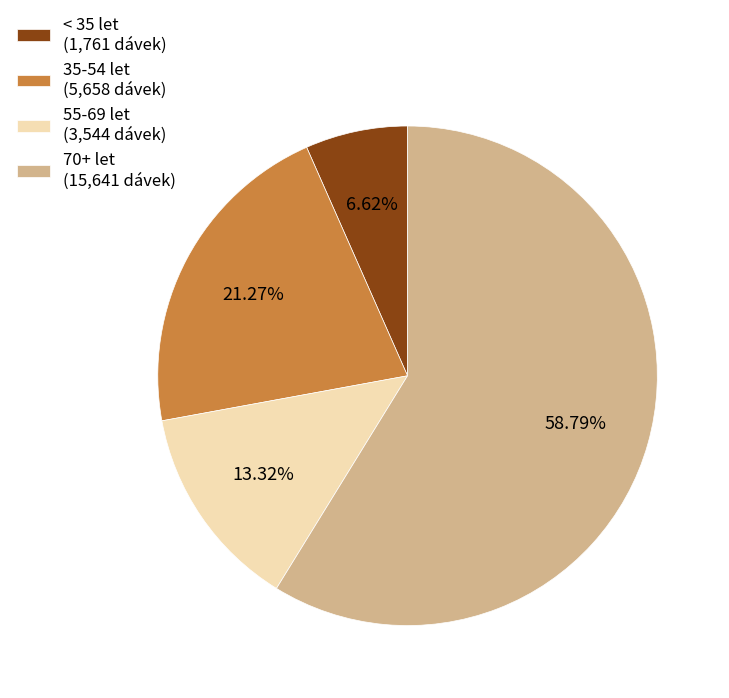

Rank the categories by value from lowest to highest.

< 35 let (1,761 dávek), 55-69 let (3,544 dávek), 35-54 let (5,658 dávek), 70+ let (15,641 dávek)